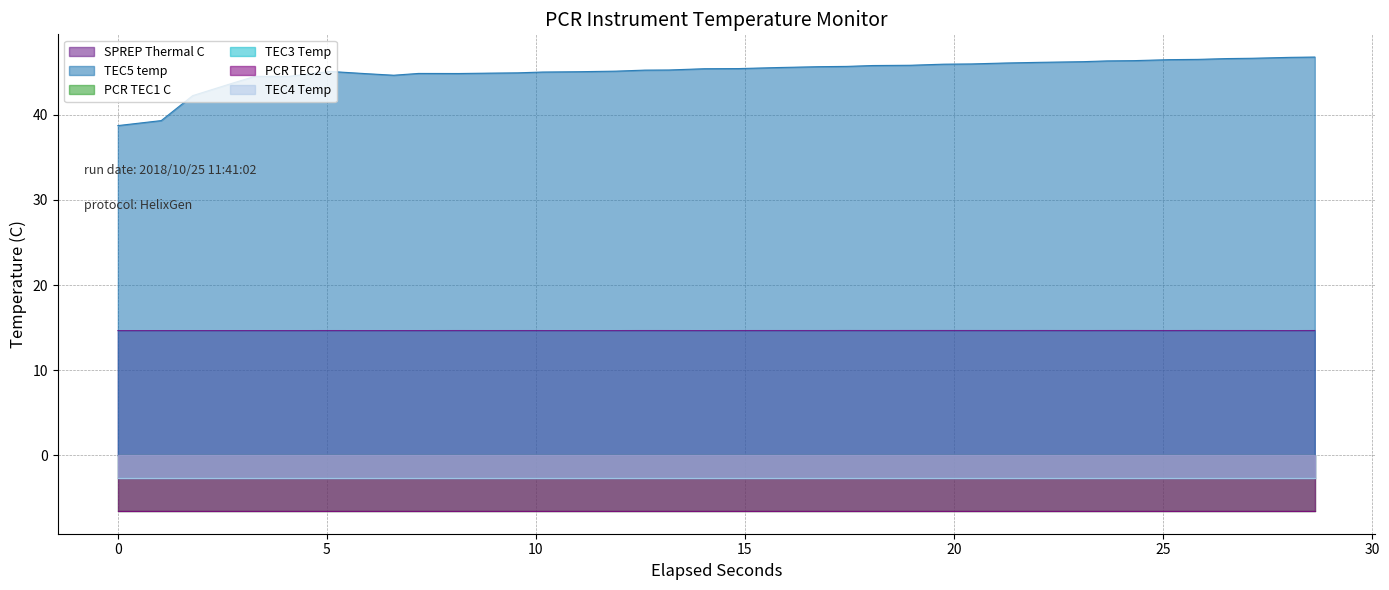

Reading left to right, transcribe all the data shown in this chart.

SPREP Thermal C: 14.7	14.7	14.7	14.7	14.7	14.7	14.7	14.7	14.7	14.7	14.7	14.7	14.7	14.7	14.7	14.7	14.7	14.7	14.7	14.7	14.7	14.7	14.7	14.7	14.7	14.7	14.7	14.7	14.7	14.7	14.7	14.7	14.7	14.7	14.7	14.7	14.7	14.7
TEC5 temp: 38.7	39.3	42.3	43.7	44.5	44.5	45.1	44.8	44.7	44.9	44.9	44.9	44.9	45.0	45.1	45.1	45.3	45.3	45.4	45.4	45.6	45.7	45.7	45.8	45.8	46.0	46.0	46.1	46.2	46.2	46.3	46.4	46.5	46.5	46.6	46.6	46.8	46.8
PCR TEC1 C: -6.5	-6.5	-6.5	-6.5	-6.5	-6.5	-6.5	-6.5	-6.5	-6.5	-6.5	-6.5	-6.5	-6.5	-6.5	-6.5	-6.5	-6.5	-6.5	-6.5	-6.5	-6.5	-6.5	-6.5	-6.5	-6.5	-6.5	-6.5	-6.5	-6.5	-6.5	-6.5	-6.5	-6.5	-6.5	-6.5	-6.5	-6.5
TEC3 Temp: -2.7	-2.7	-2.7	-2.7	-2.7	-2.7	-2.7	-2.7	-2.7	-2.7	-2.7	-2.7	-2.7	-2.7	-2.7	-2.7	-2.7	-2.7	-2.7	-2.7	-2.7	-2.7	-2.7	-2.7	-2.7	-2.7	-2.7	-2.7	-2.7	-2.7	-2.7	-2.7	-2.7	-2.7	-2.7	-2.7	-2.7	-2.7
PCR TEC2 C: -6.5	-6.5	-6.5	-6.5	-6.5	-6.5	-6.5	-6.5	-6.5	-6.5	-6.5	-6.5	-6.5	-6.5	-6.5	-6.5	-6.5	-6.5	-6.5	-6.5	-6.5	-6.5	-6.5	-6.5	-6.5	-6.5	-6.5	-6.5	-6.5	-6.5	-6.5	-6.5	-6.5	-6.5	-6.5	-6.5	-6.5	-6.5
TEC4 Temp: -2.7	-2.7	-2.7	-2.7	-2.7	-2.7	-2.7	-2.7	-2.7	-2.7	-2.7	-2.7	-2.7	-2.7	-2.7	-2.7	-2.7	-2.7	-2.7	-2.7	-2.7	-2.7	-2.7	-2.7	-2.7	-2.7	-2.7	-2.7	-2.7	-2.7	-2.7	-2.7	-2.7	-2.7	-2.7	-2.7	-2.7	-2.7